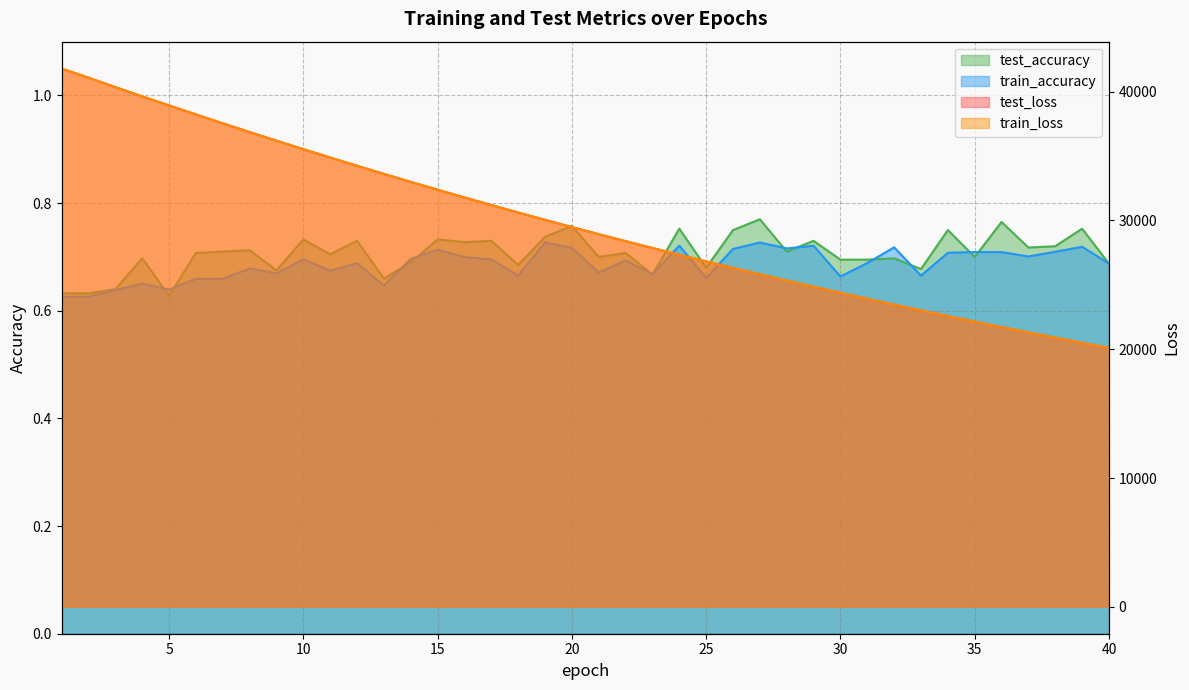

What is the sum of the test_accuracy values at 23 and 19?

1.4